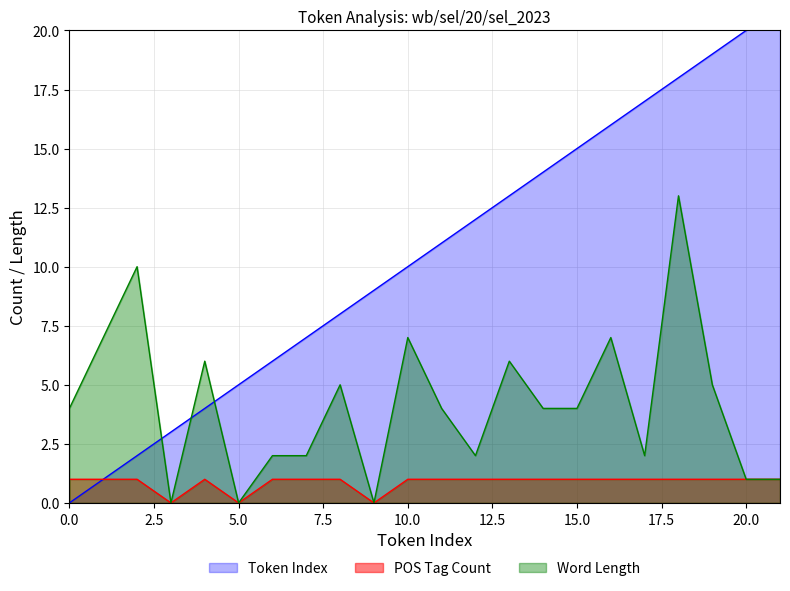

The value of Token Index at 2 is 3. True or false?

False